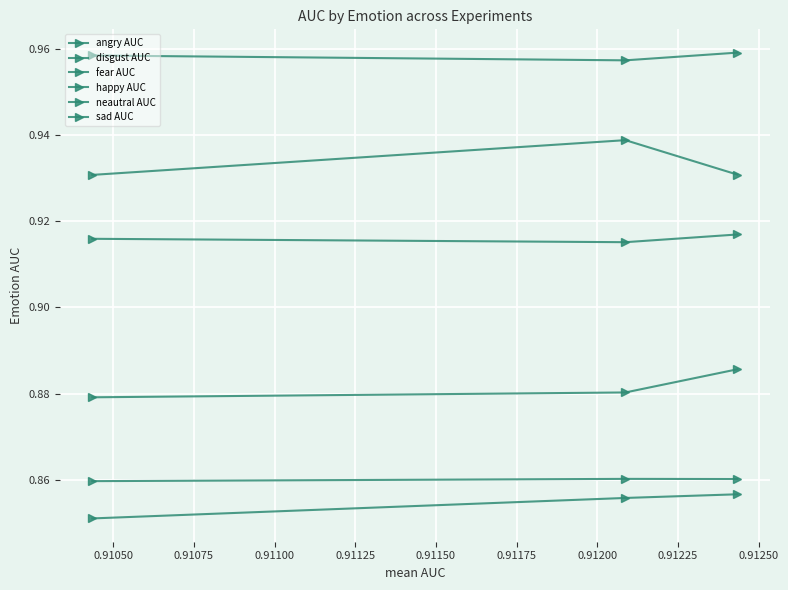

What is the value of the fear AUC point at the 1st from the left?

0.9